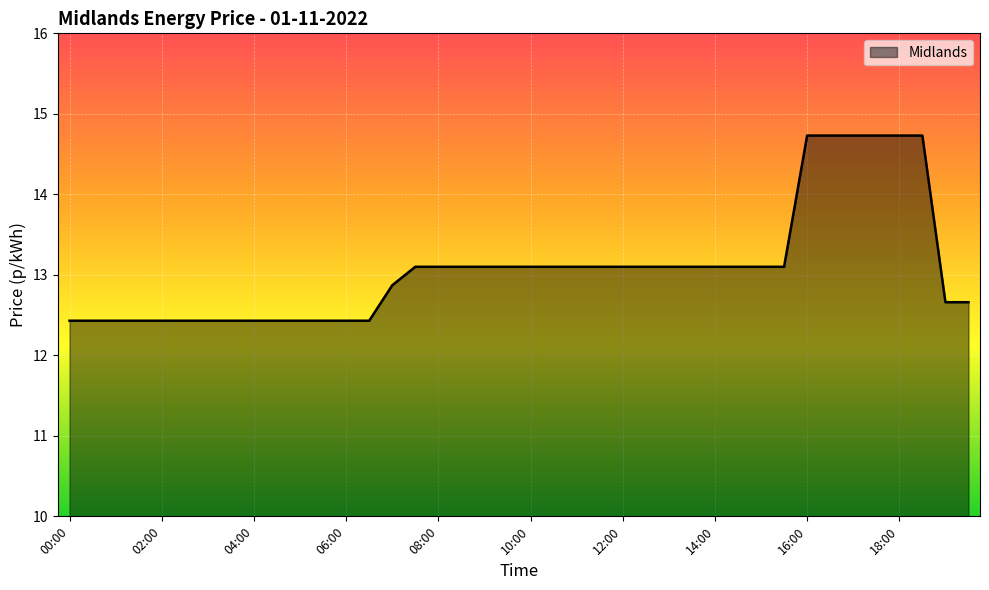

What is the difference between the maximum and minimum values?

2.3